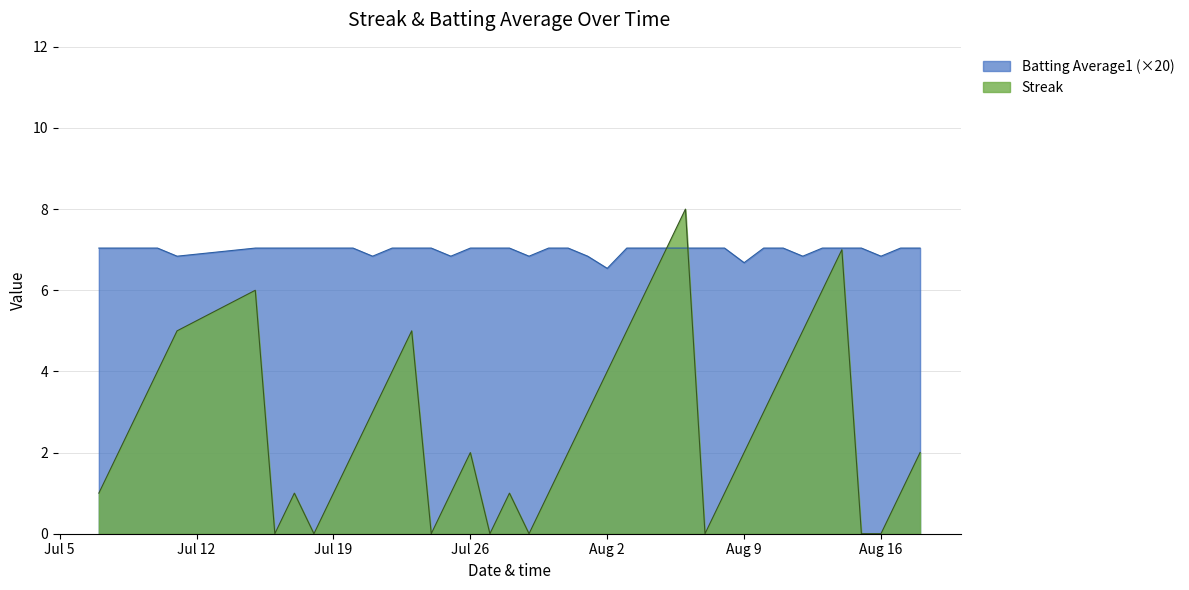

Which series has the widest spread of values?

Streak